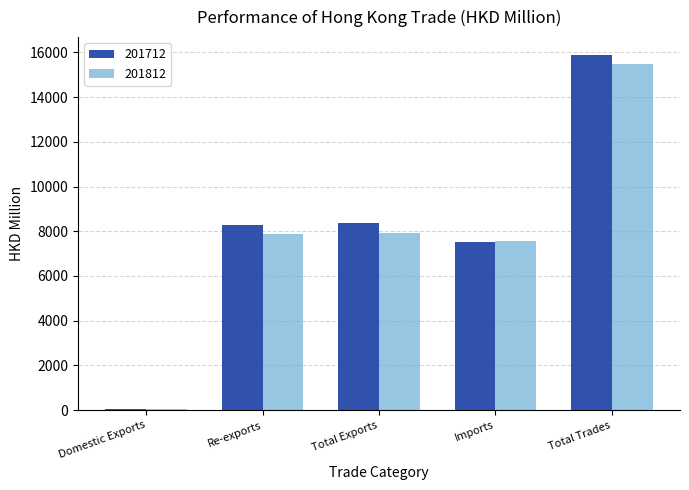

Is it true that 201712 equals 13829.9 at Re-exports?

False